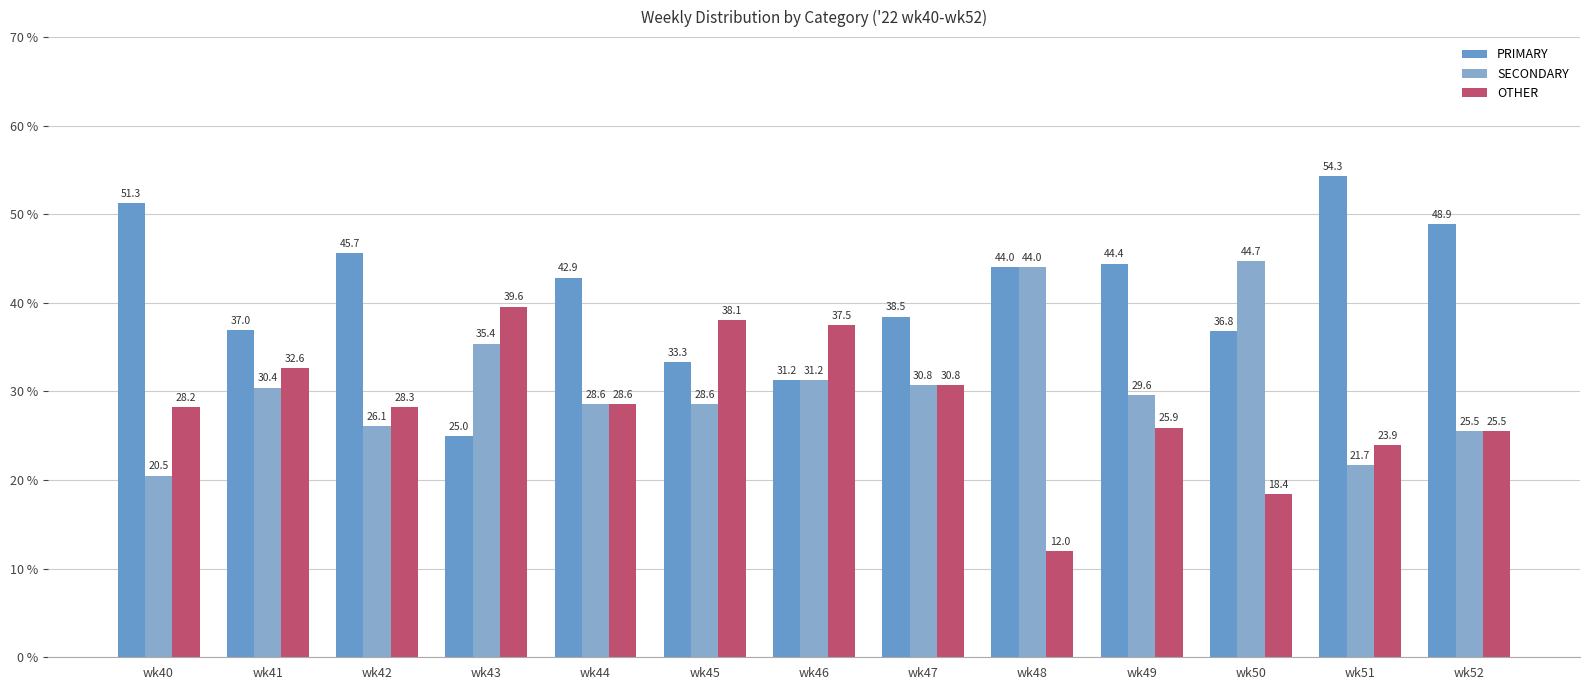

What are all the series names shown in the legend?

PRIMARY, SECONDARY, OTHER